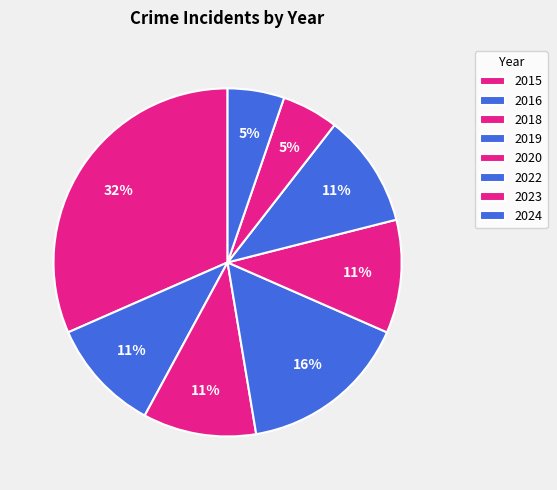

Approximately how many times larger is the value at 2016 compared to 2023?

2.0